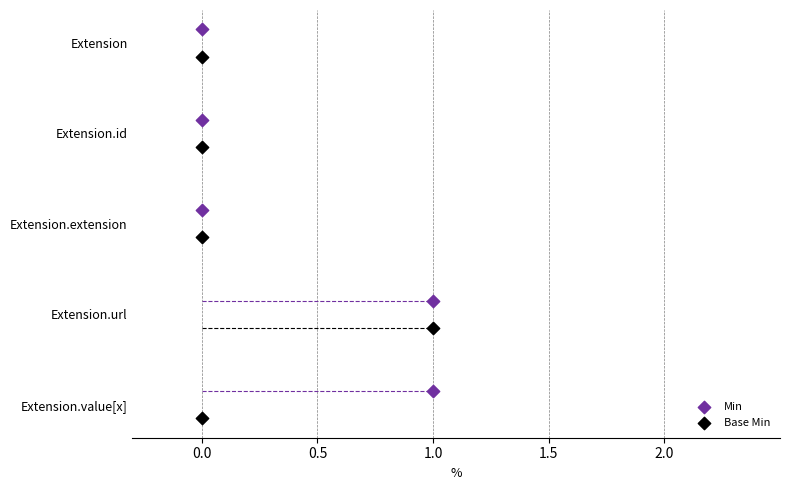

Which series contains the highest Y value?

Base Min